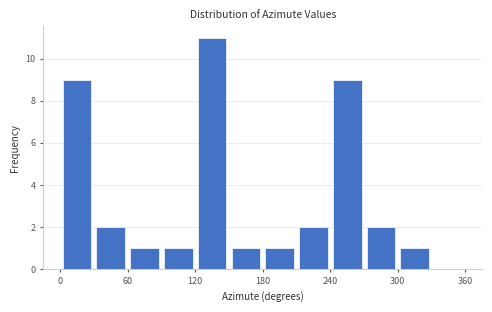

Around what value on the x-axis is the tallest bar? Give the approximate position of its centre, as read against the axis.

140